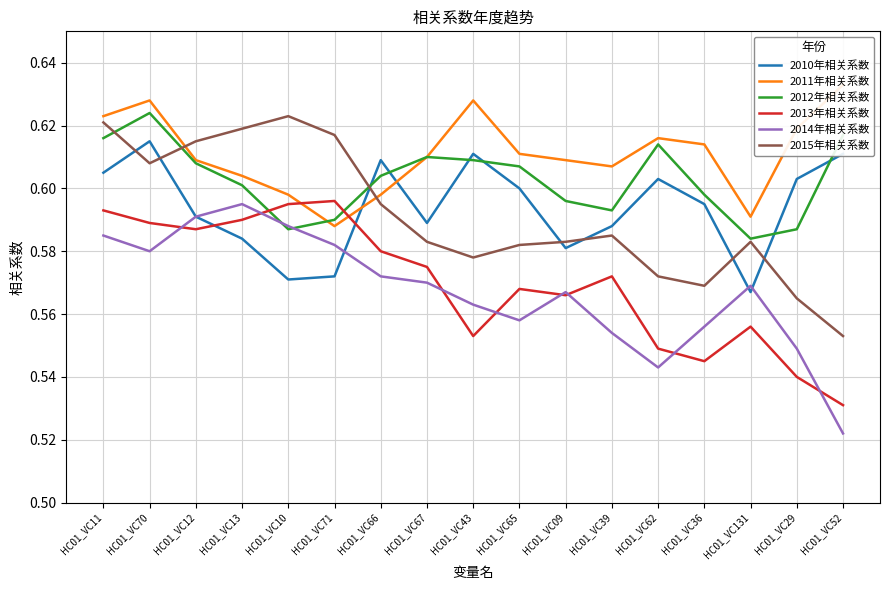

Read the 2015年相关系数 value at HC01_VC13.

0.6